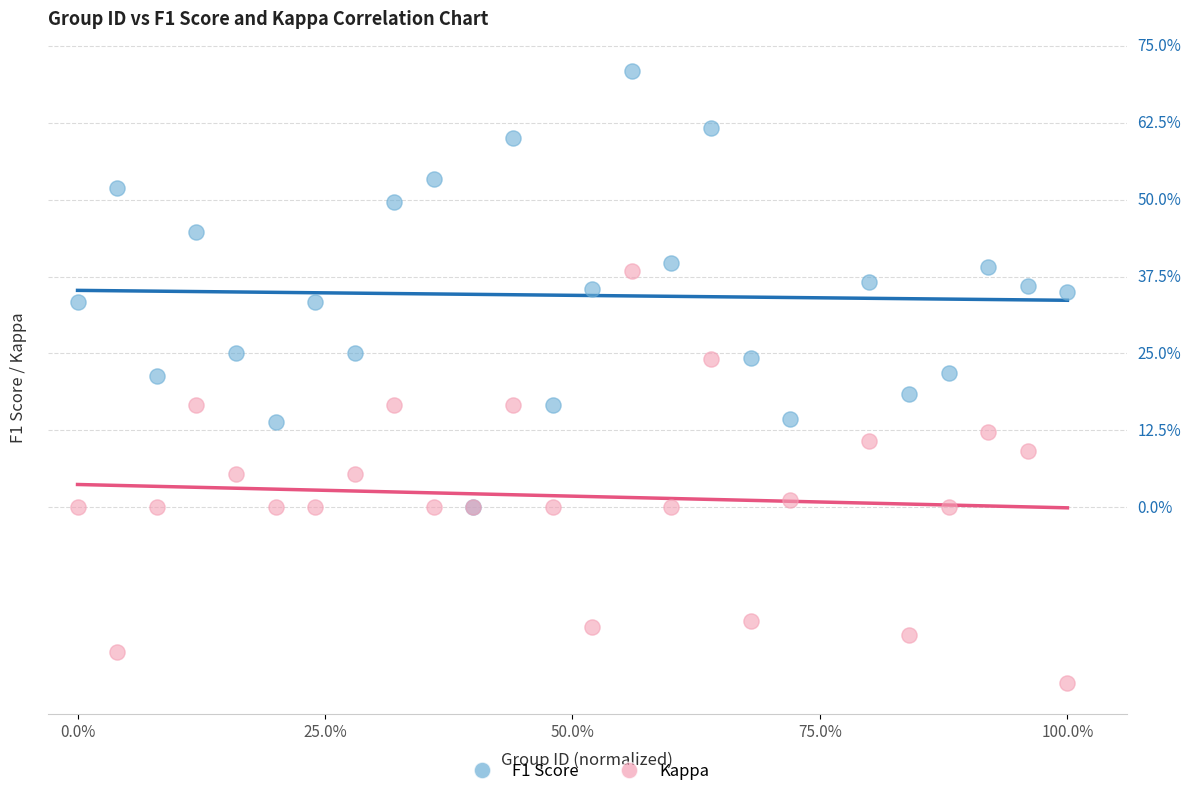

Which series has the largest Y range (max minus min)?

F1 Score